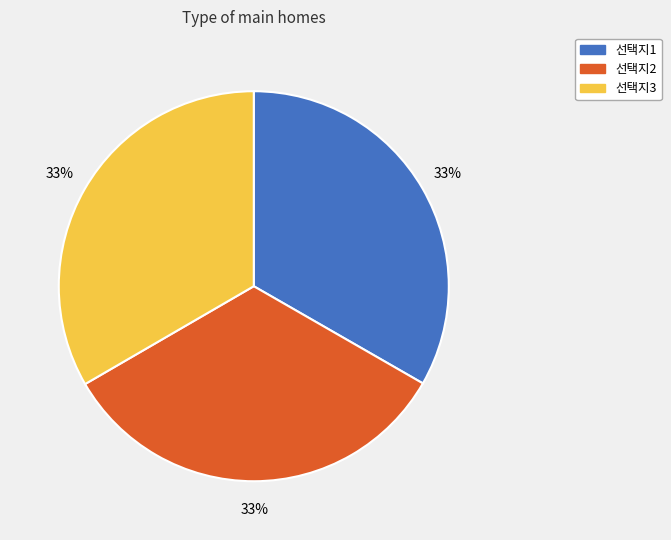

Does 선택지3 account for over 50% of the chart?

No